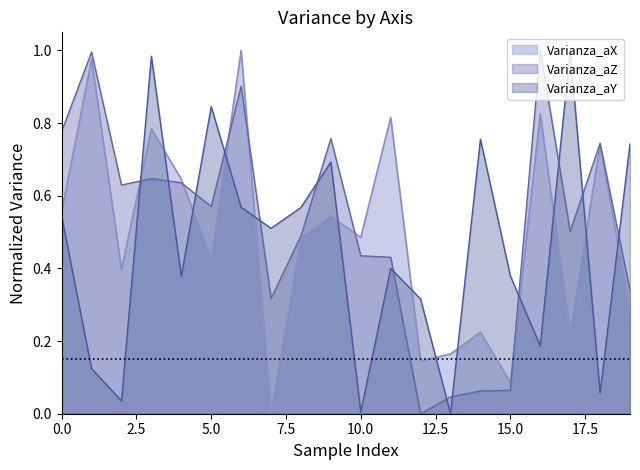

What is the total value across all series at 9?

2.0